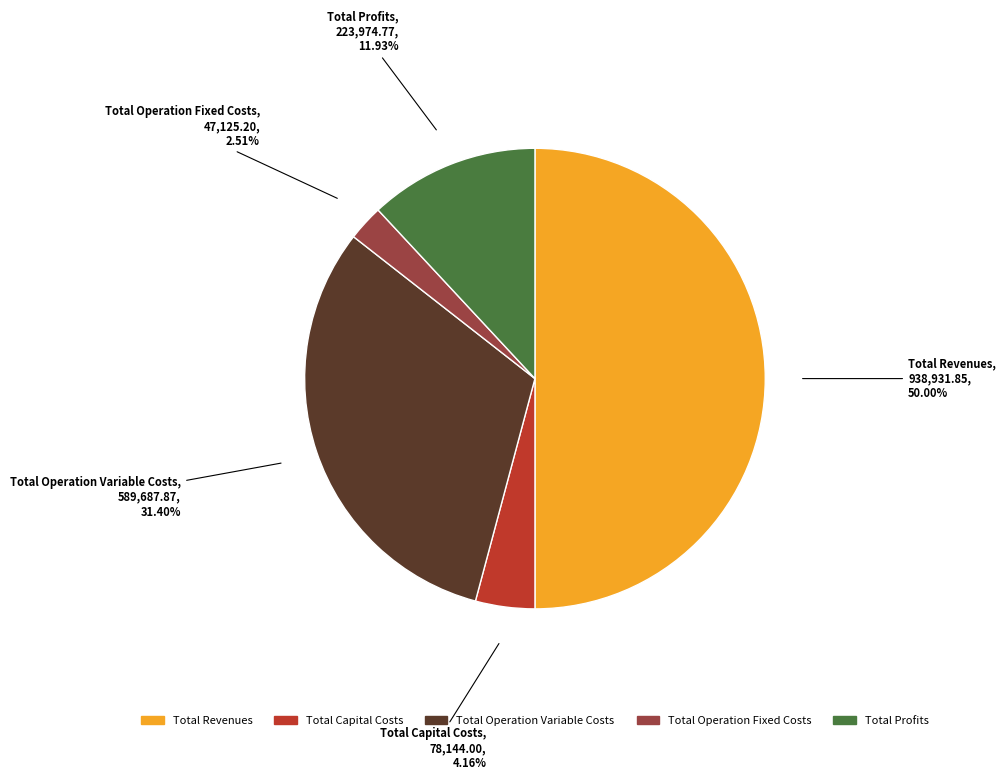

What percentage is the Total Capital Costs slice, to the nearest percent?

4%